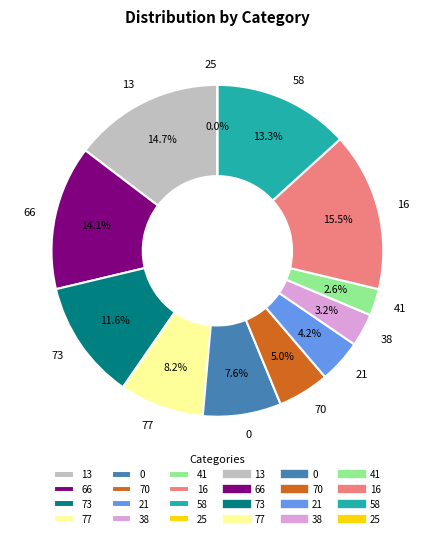

Does 58 account for over 50% of the chart?

No